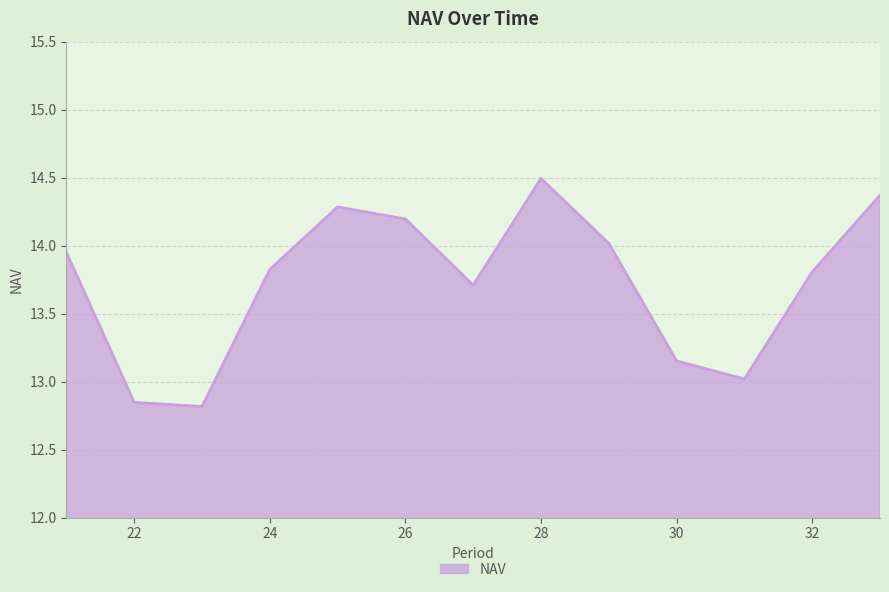

What is the difference between the maximum and minimum values?

1.7